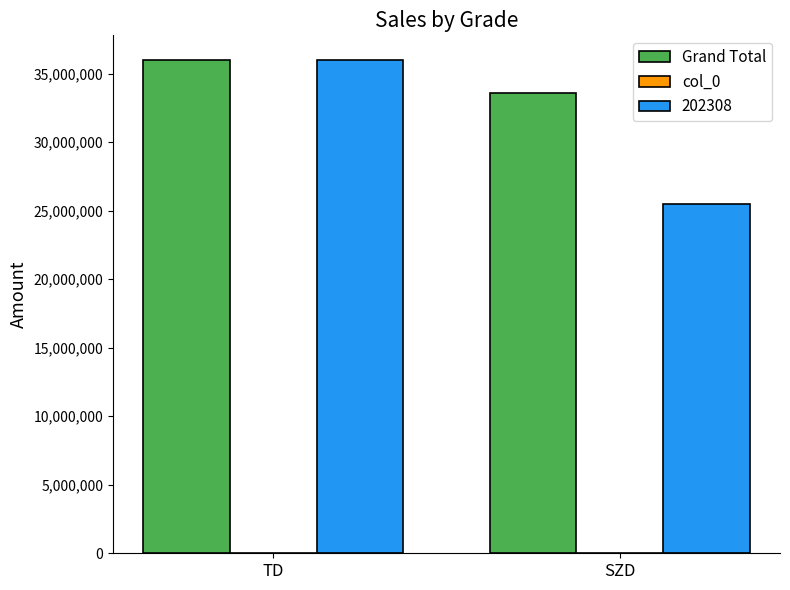

Is it true that Grand Total equals 44991463 at SZD?

False